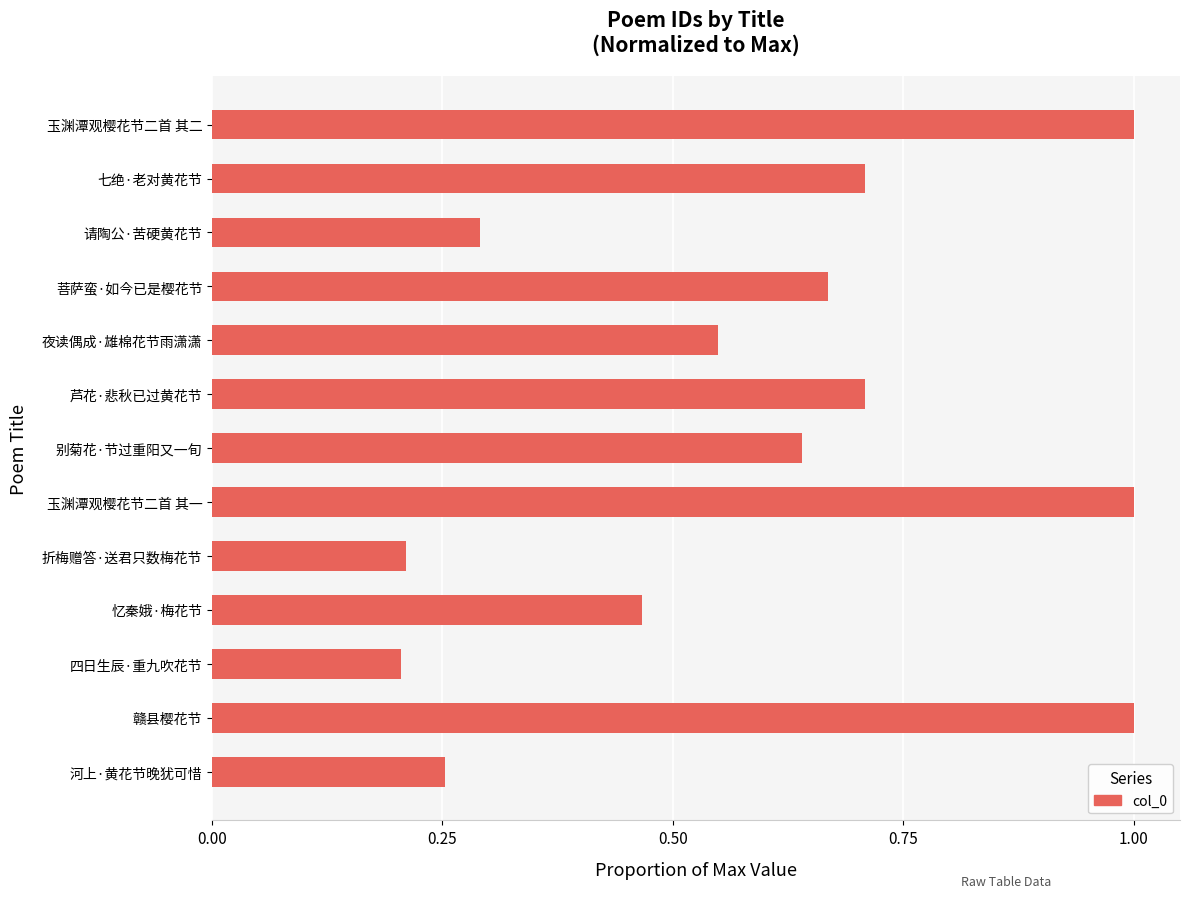

What is the maximum value shown in the chart?

1.0